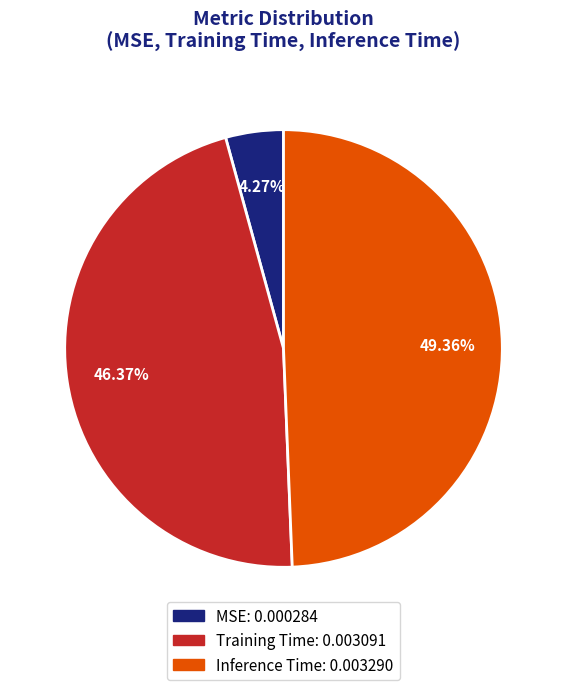

Which category has the smallest portion of the pie?

MSE